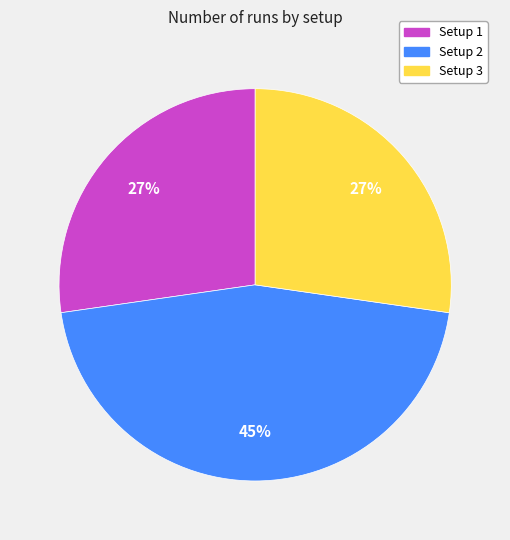

Does Setup 2 represent more than half of the total?

No